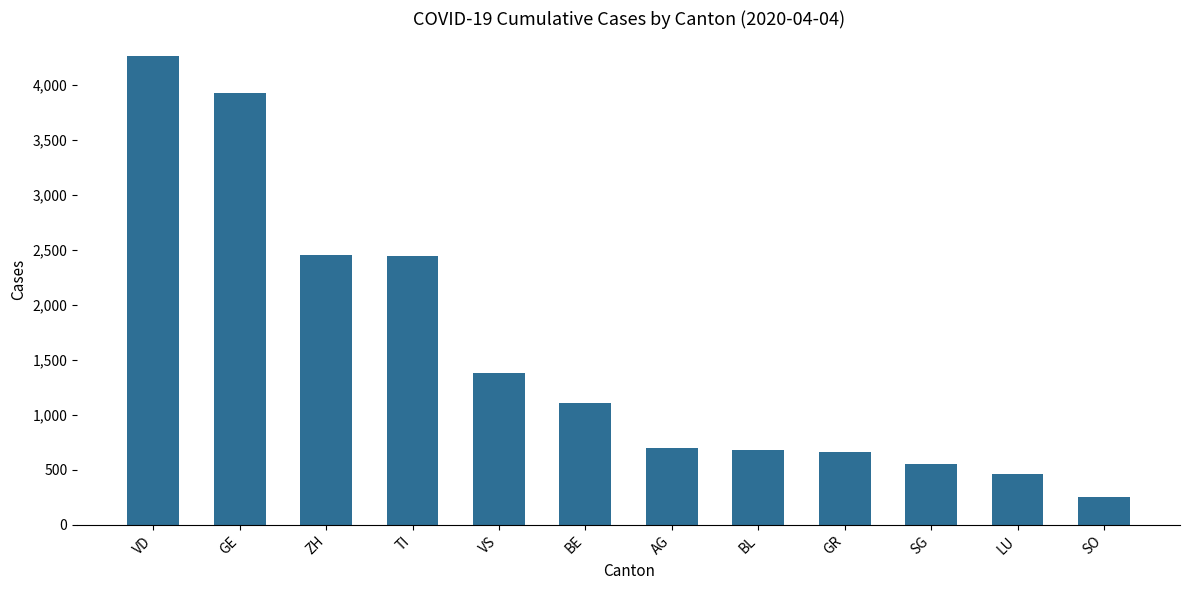

At which category does the chart reach its peak across all series?

VD